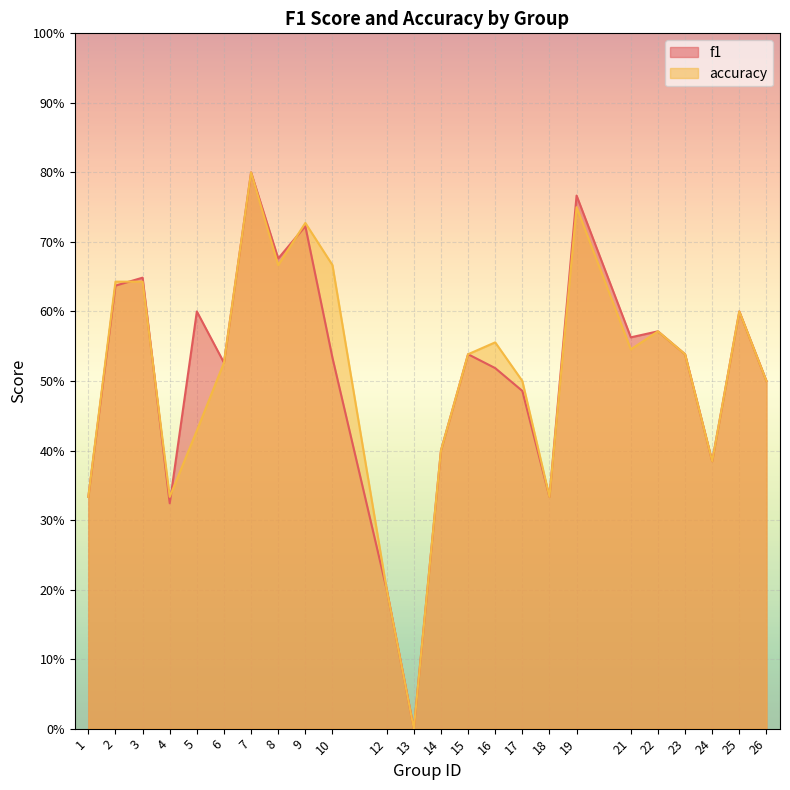

True or false: f1 and accuracy intersect in this chart.

True